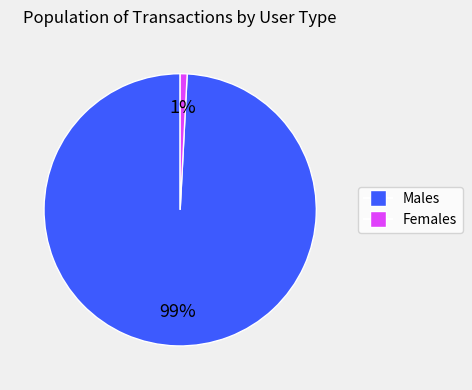

To the nearest percent, what is the difference between the largest and smallest slice percentages?

98%